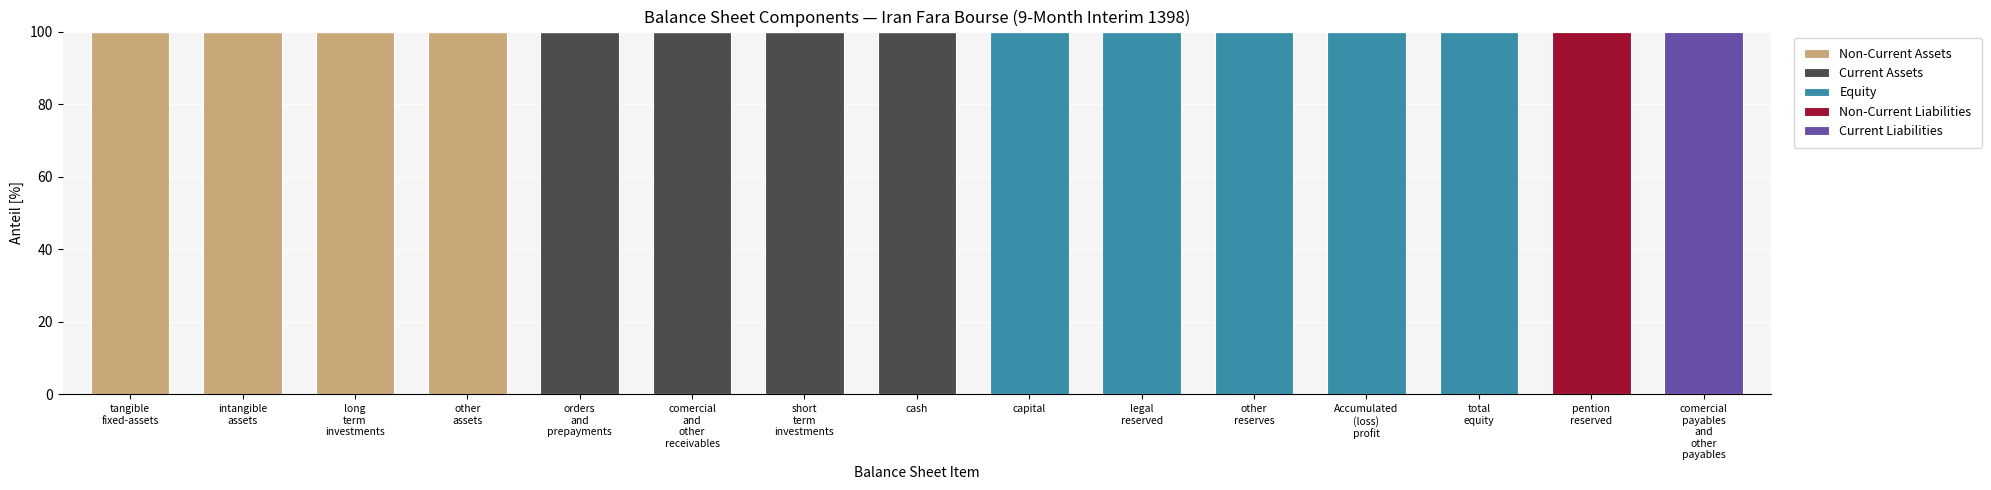

At which category is the sum across all series the highest?

tangible
fixed-assets